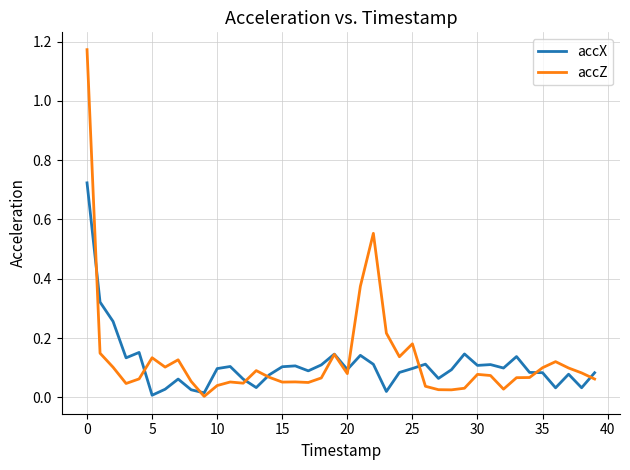

Which series has the largest range (max minus min)?

accZ